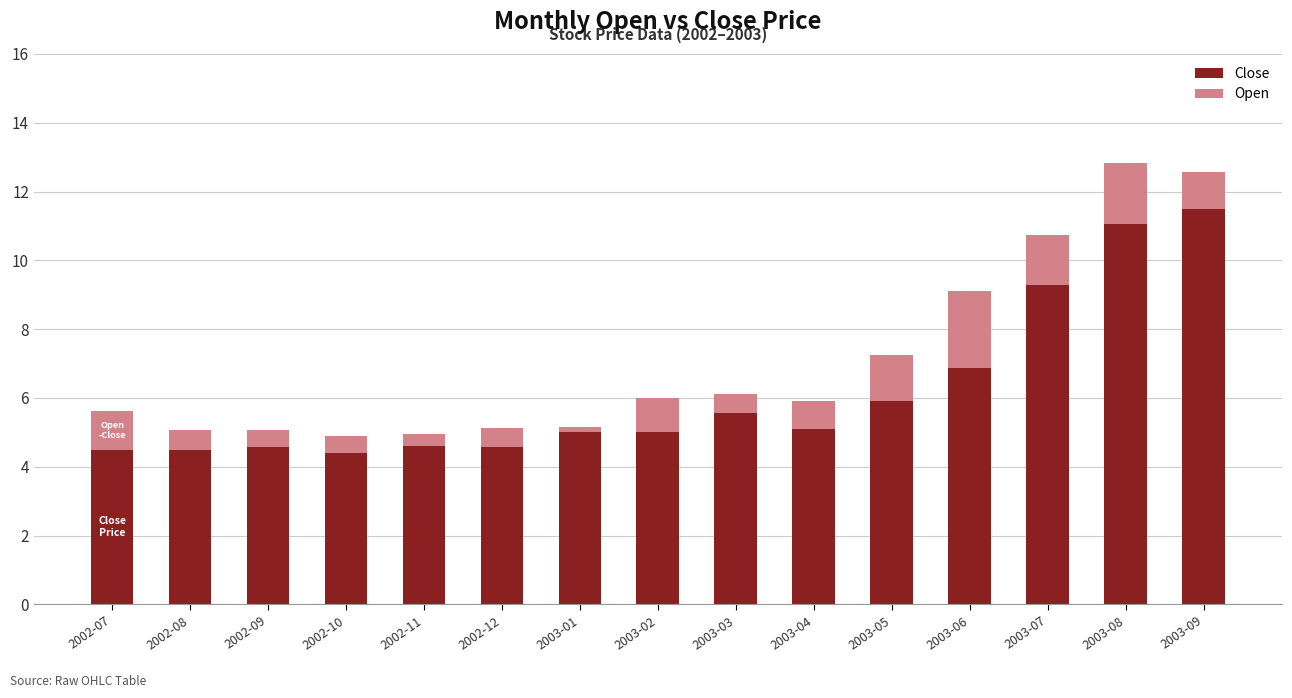

How many bars are there in total?

15